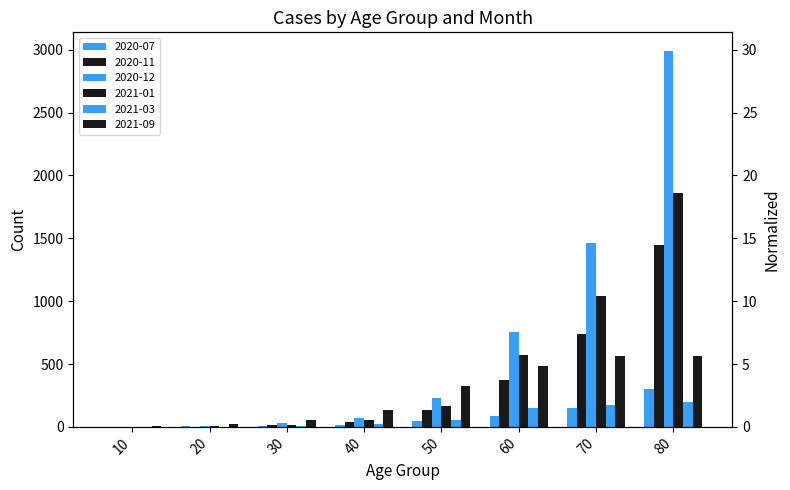

How many bars are there in each group?

6